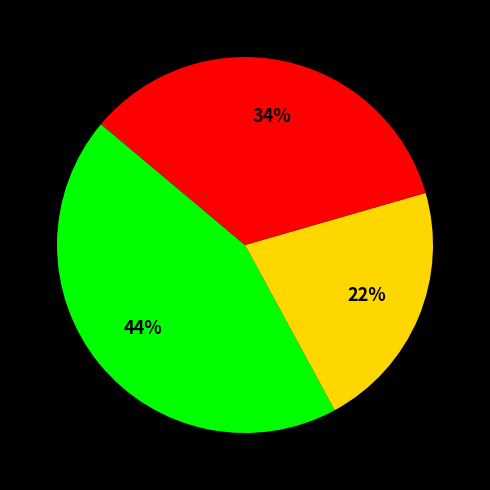

How many segments does this pie chart have?

3